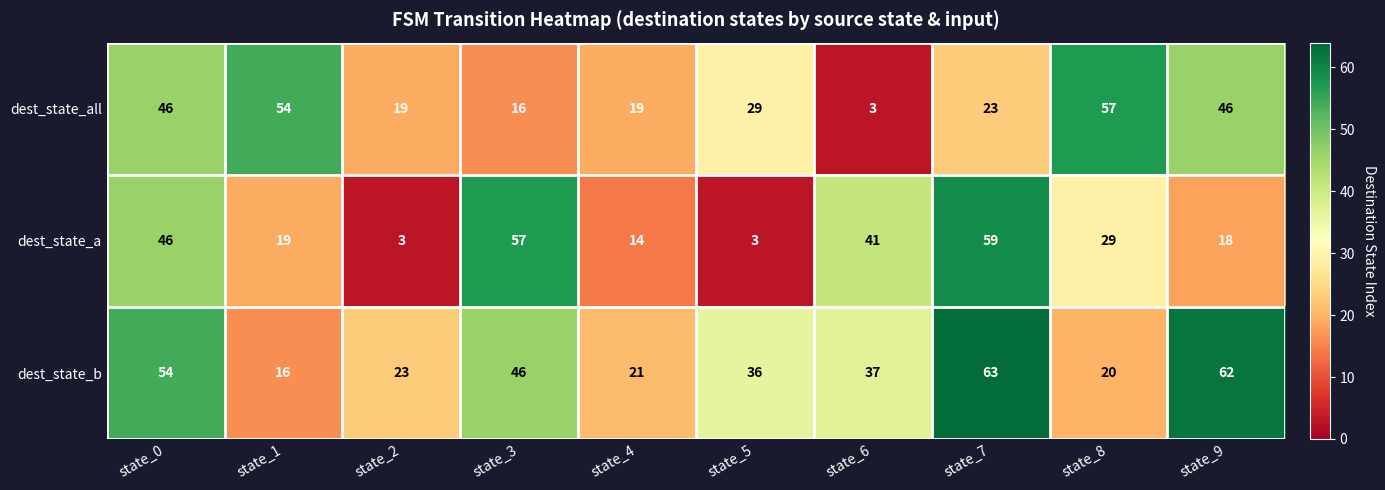

What is the difference between the dest_state_a values at state_6 and state_1?

22